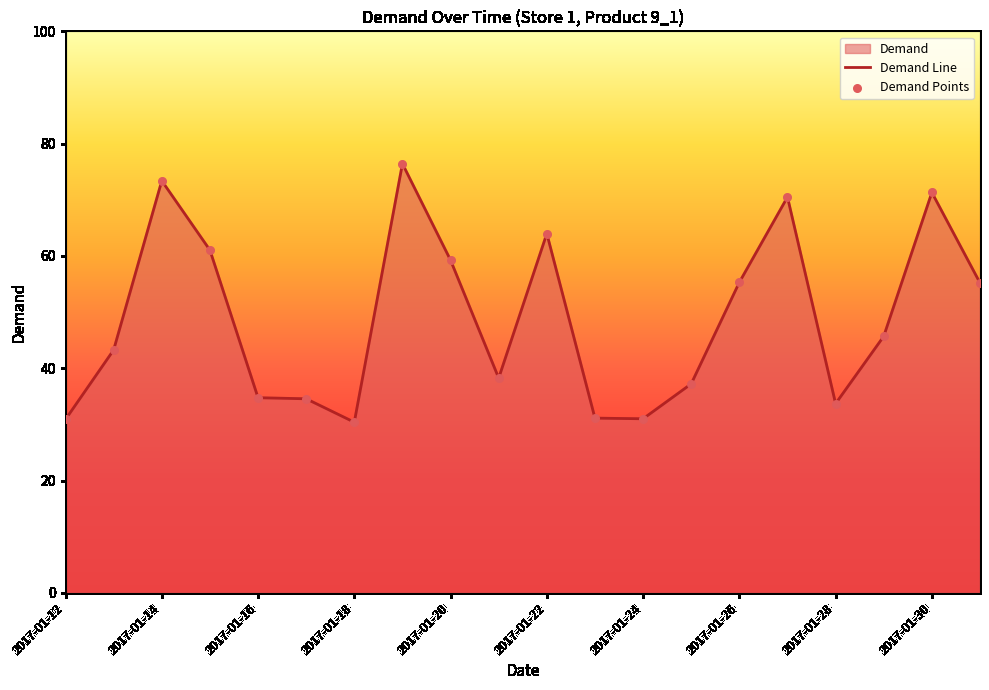

What is the greatest value displayed?

76.4